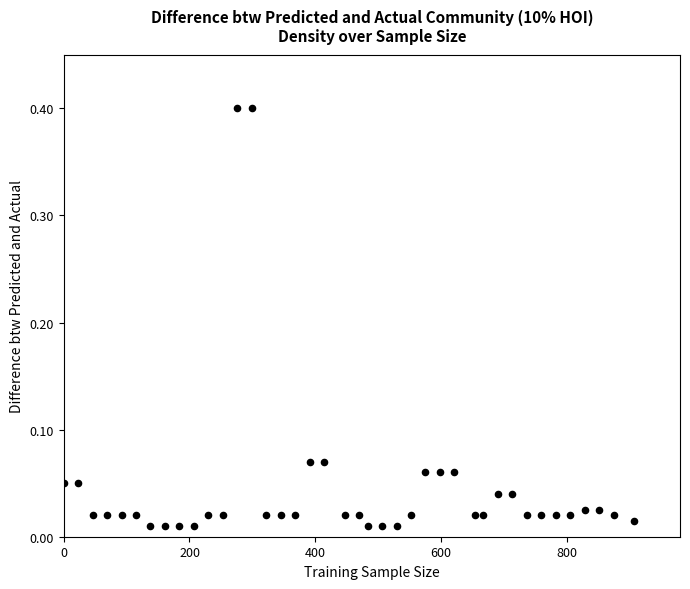

What is the range of Y values (max minus min)?

0.4